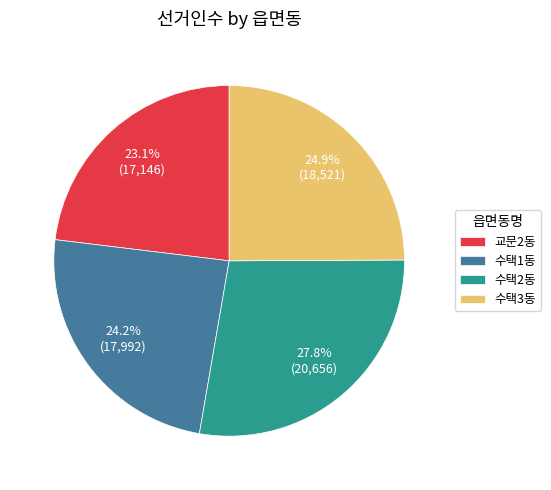

The 교문2동 slice represents 23% of the pie. True or false?

True